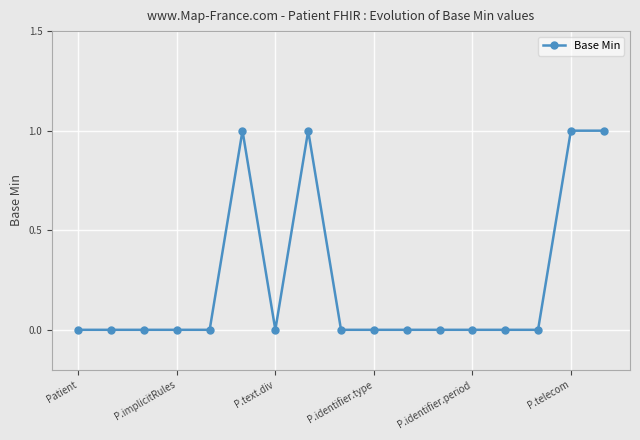

How many lines are shown in the chart?

1